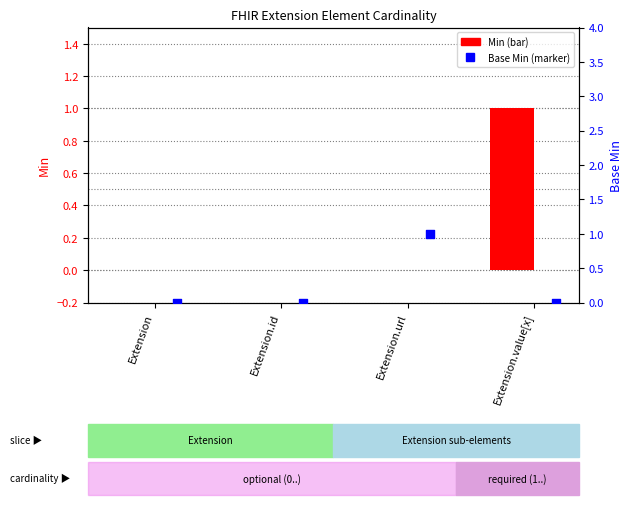

Is the value of Base Min at Extension.id greater than the value of Min at Extension.id?

No